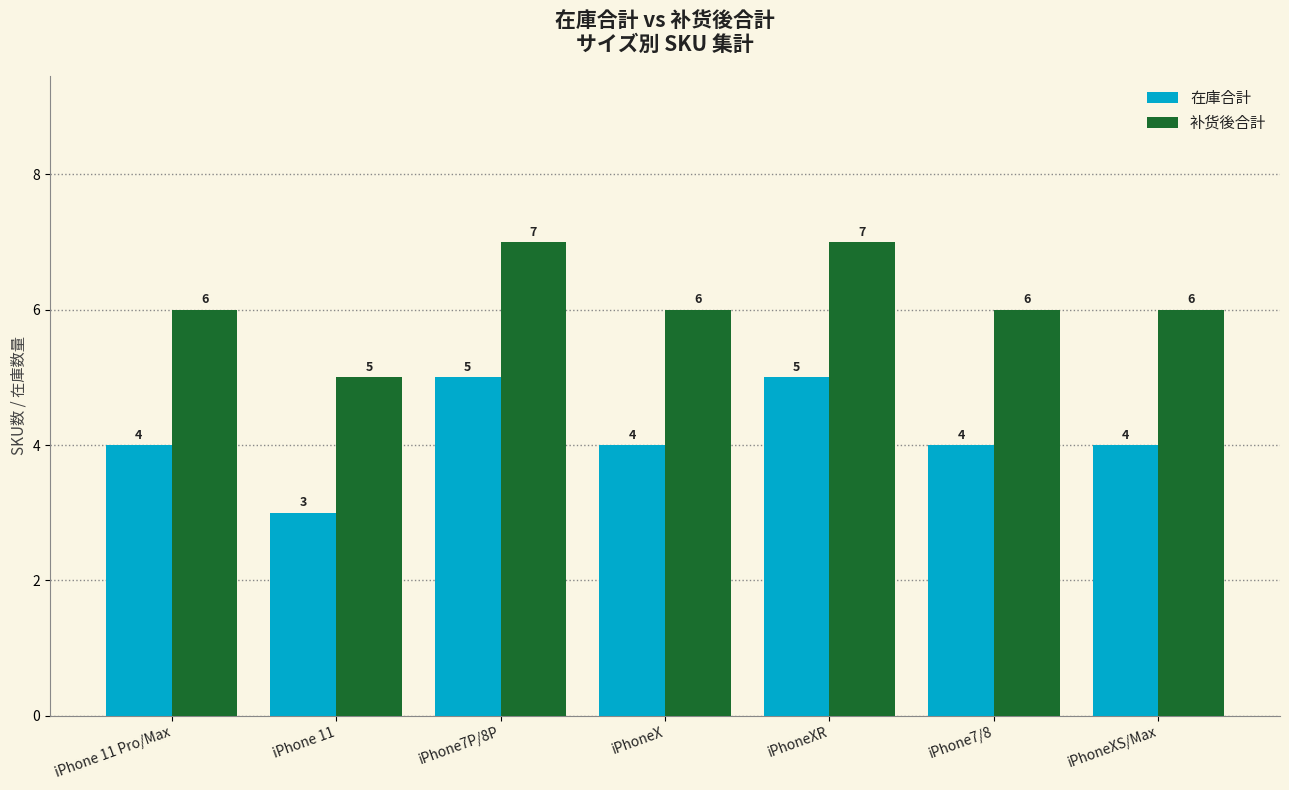

What is the approximate value of 补货後合計 at iPhoneX?

6